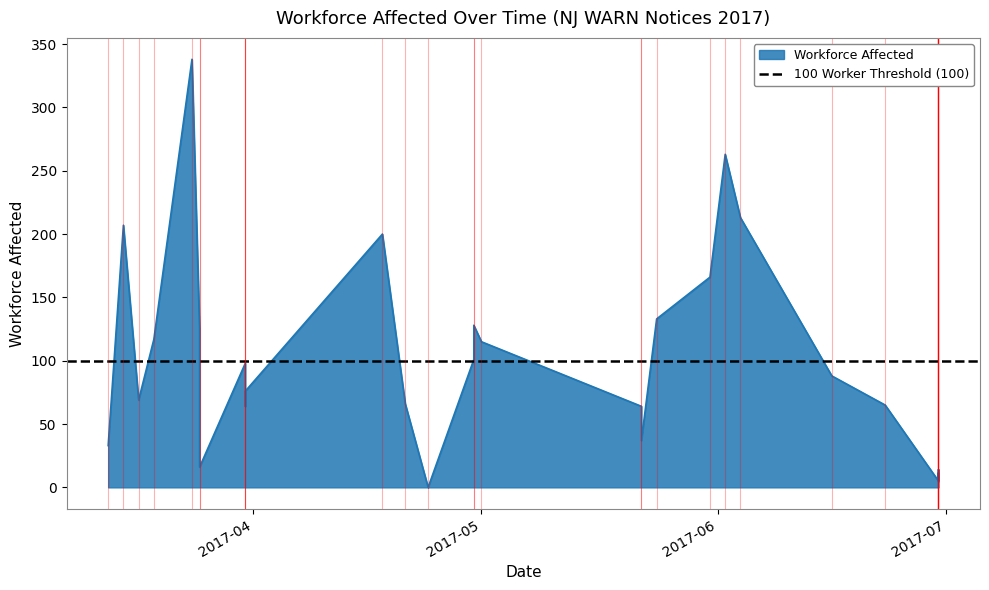

At which category does the chart reach its peak across all series?

2017-03-24